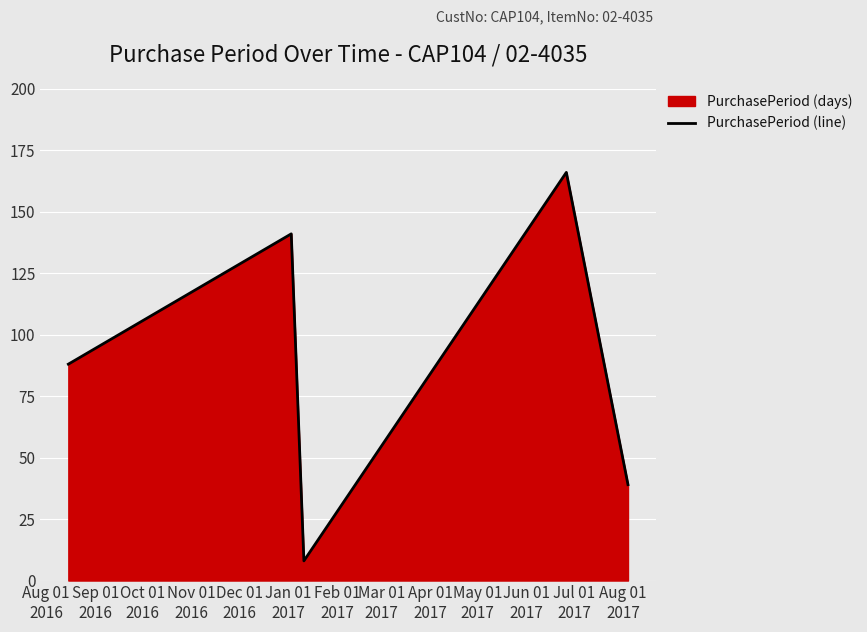

What is the difference between the maximum and second lowest values?

127